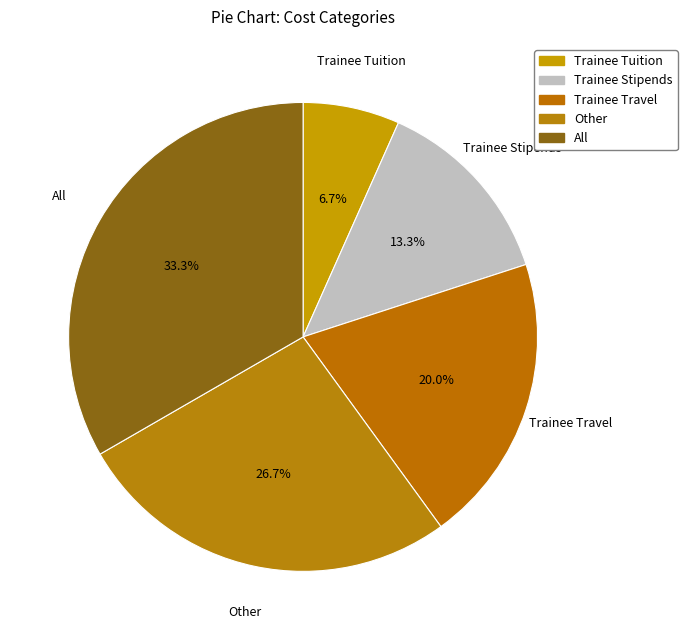

Which category has the biggest portion of the pie?

All